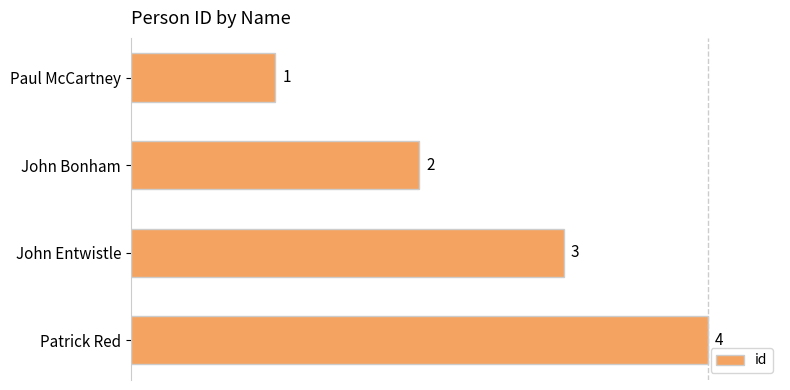

Rank the categories by value from lowest to highest.

Paul McCartney, John Bonham, John Entwistle, Patrick Red